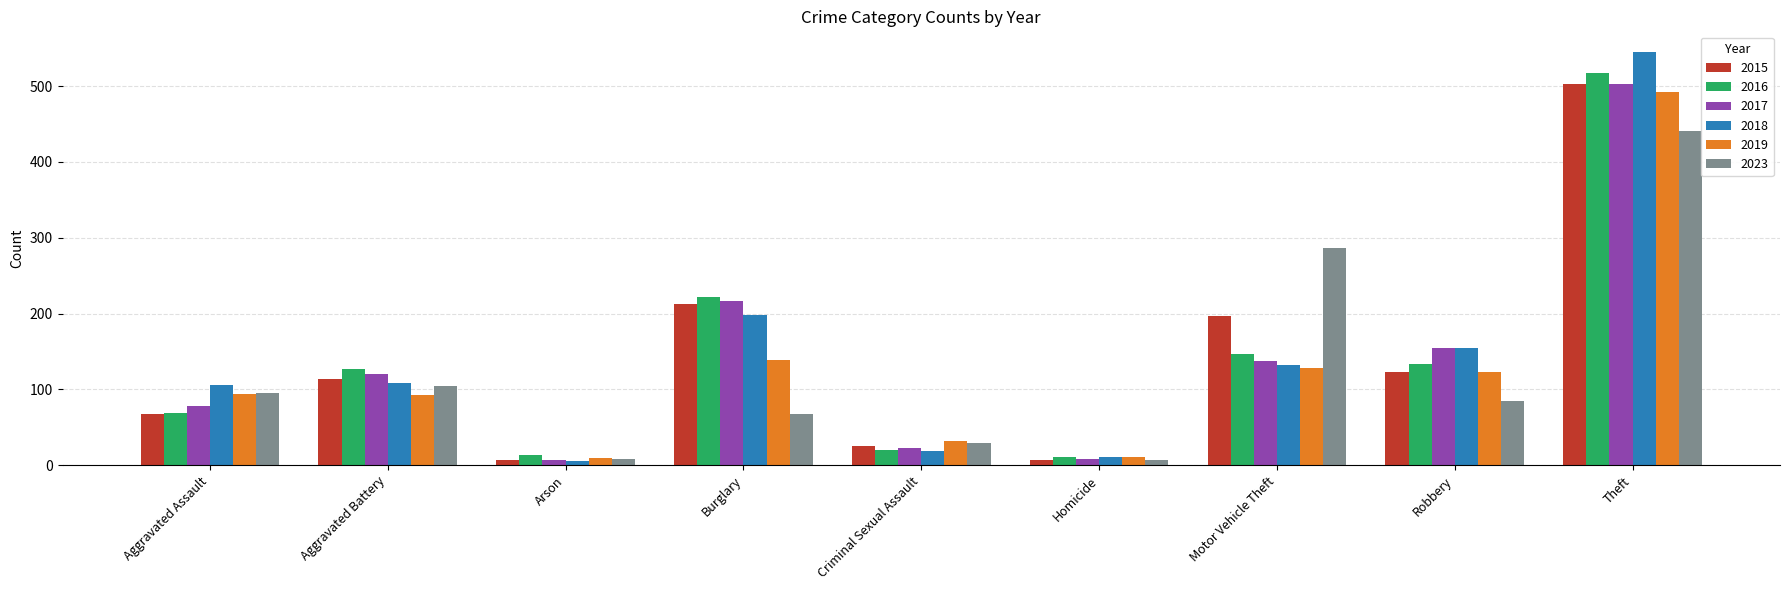

At which category is the sum across all series the highest?

Theft